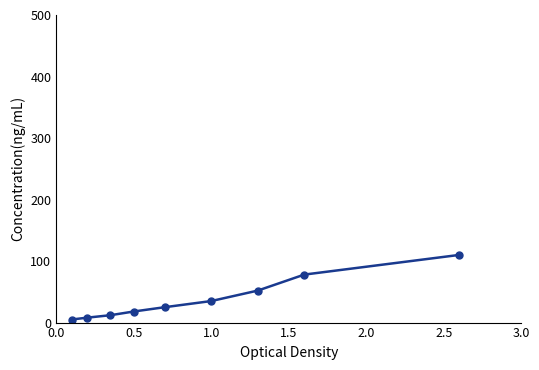

What is the maximum value shown in the chart?

110